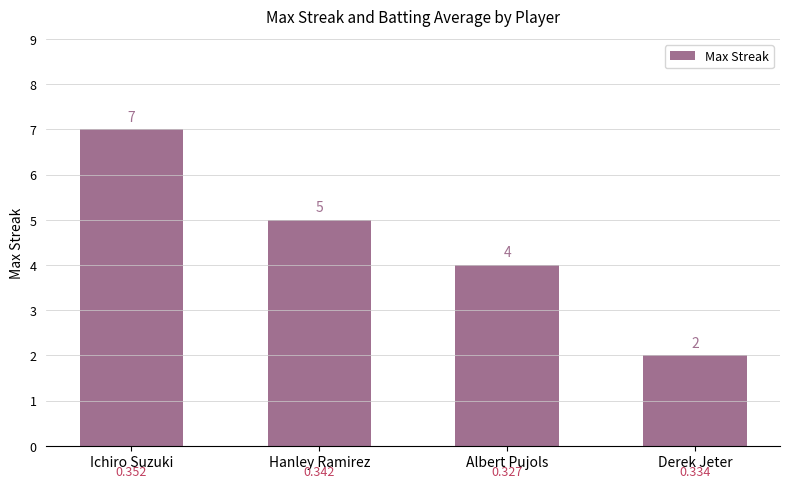

What is the value of the 3rd bar from the left?

4